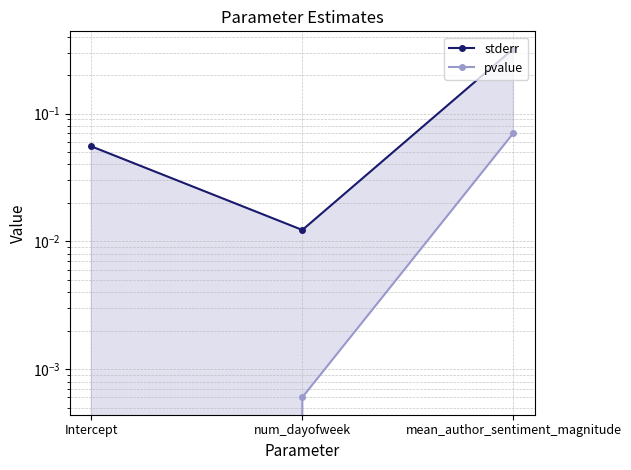

What is the label of the 3rd point from the right?

Intercept